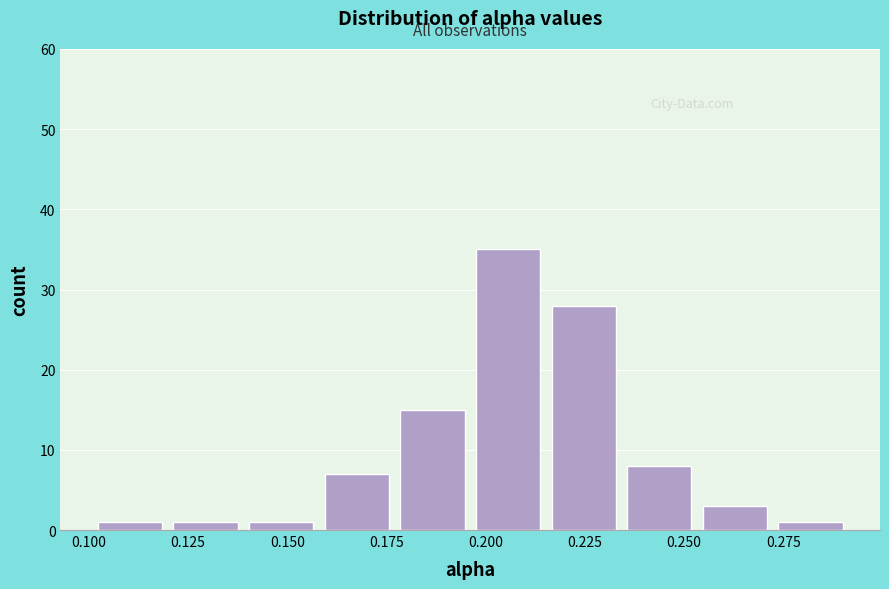

Around what value on the x-axis is the tallest bar? Give the approximate position of its centre, as read against the axis.

0.205